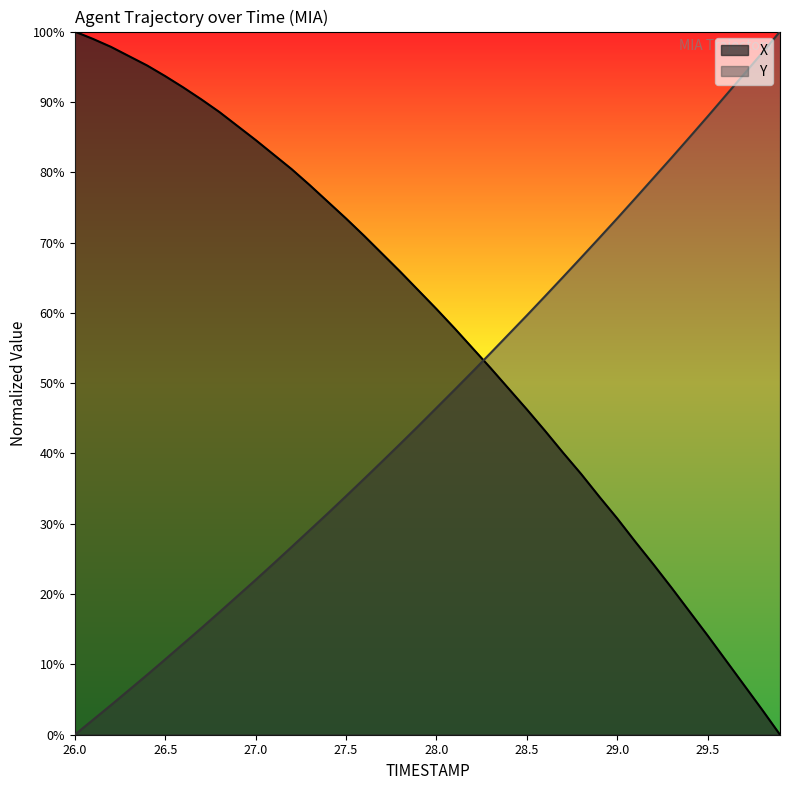

What is the difference between the maximum and minimum values in the Y series?

100.0